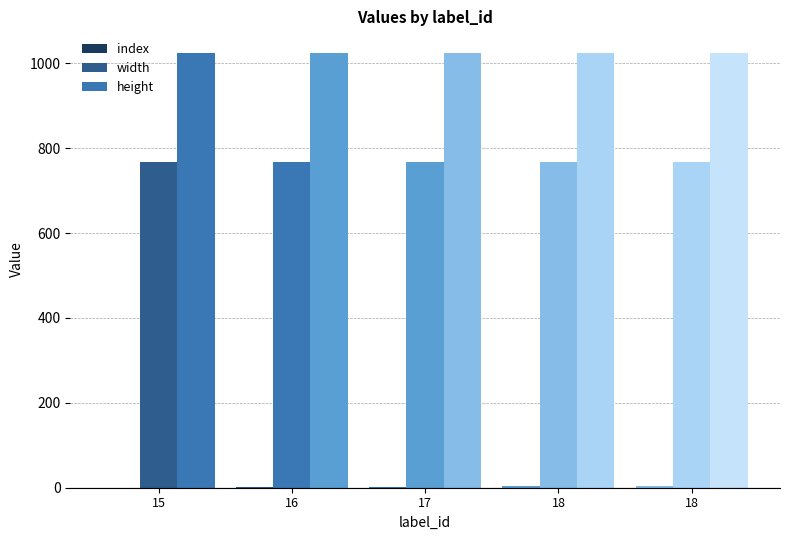

True or false: height has a value of 1807 at 16.

False